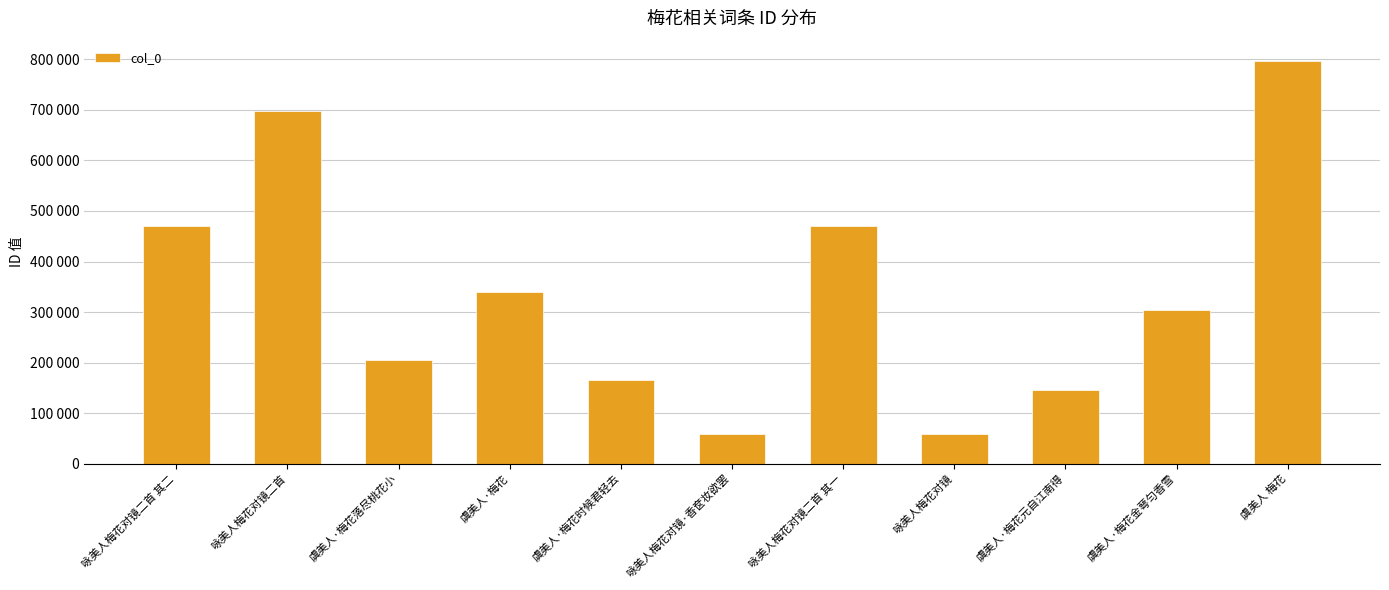

Does the chart contain any negative values?

No